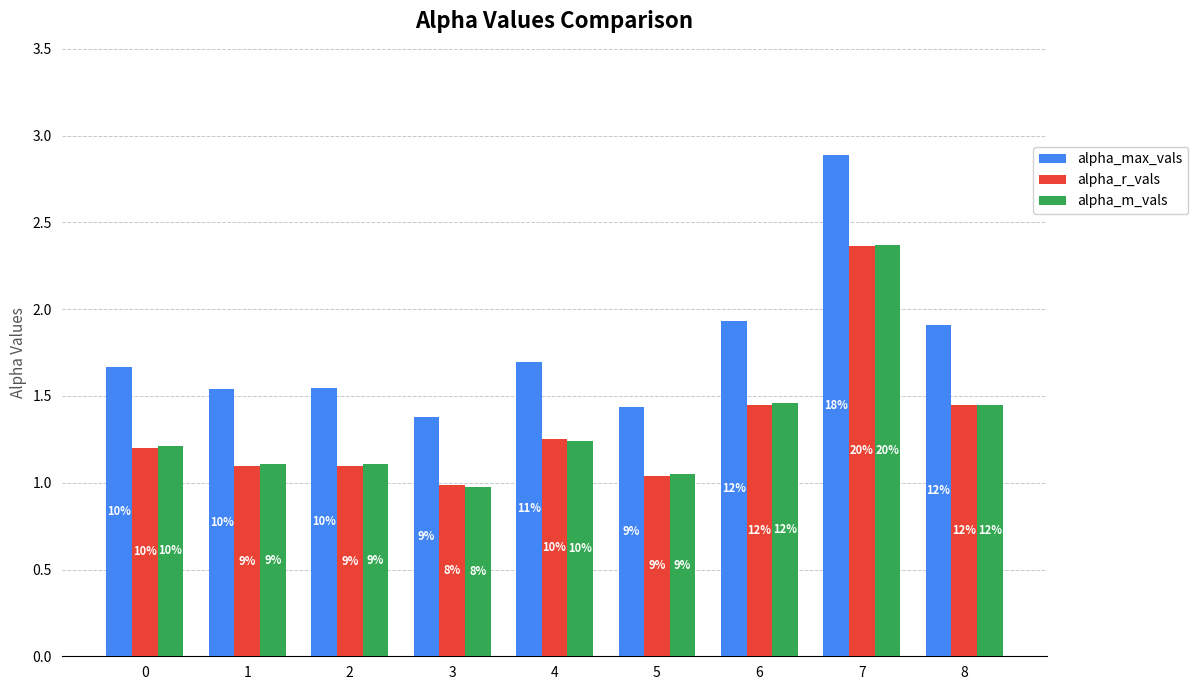

What is the difference between the maximum and minimum values in the alpha_r_vals series?

1.4